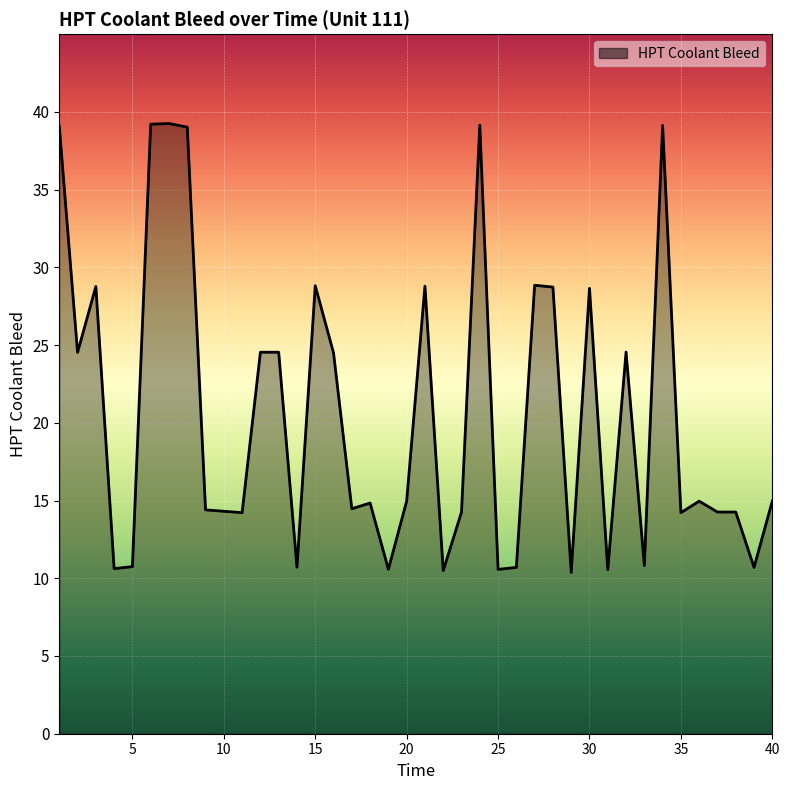

What is the difference between the maximum and second lowest values?

28.8